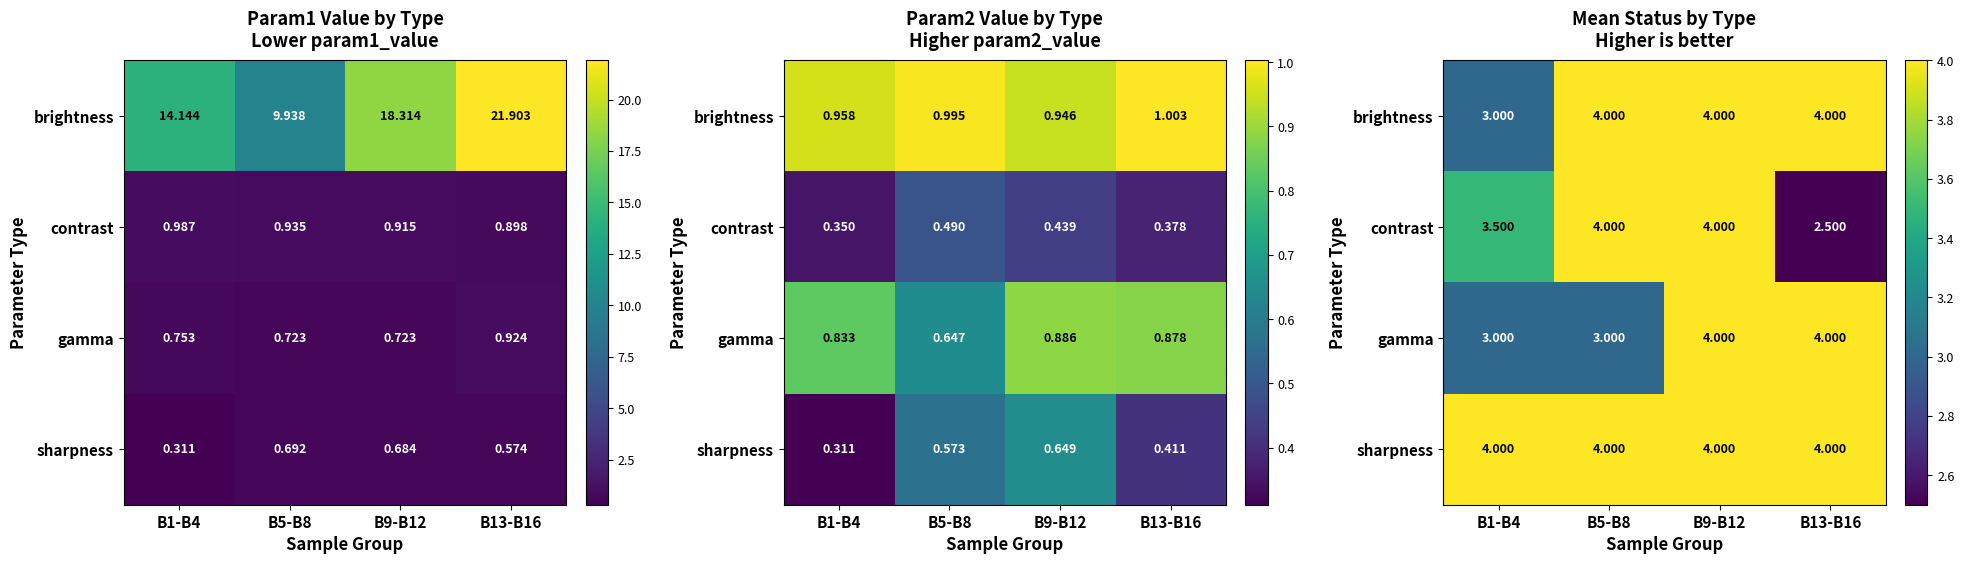

What is the sum of all sharpness values?

16.0